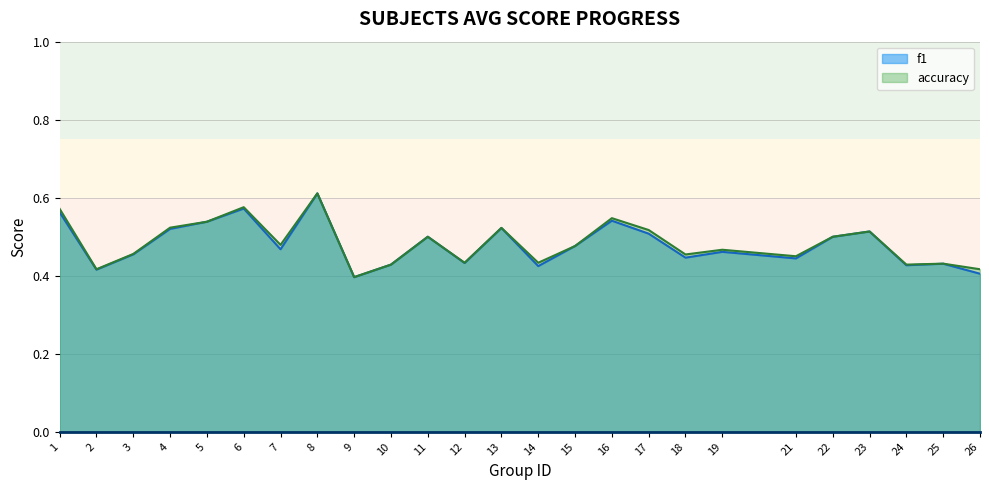

What is the minimum value for f1?

0.4